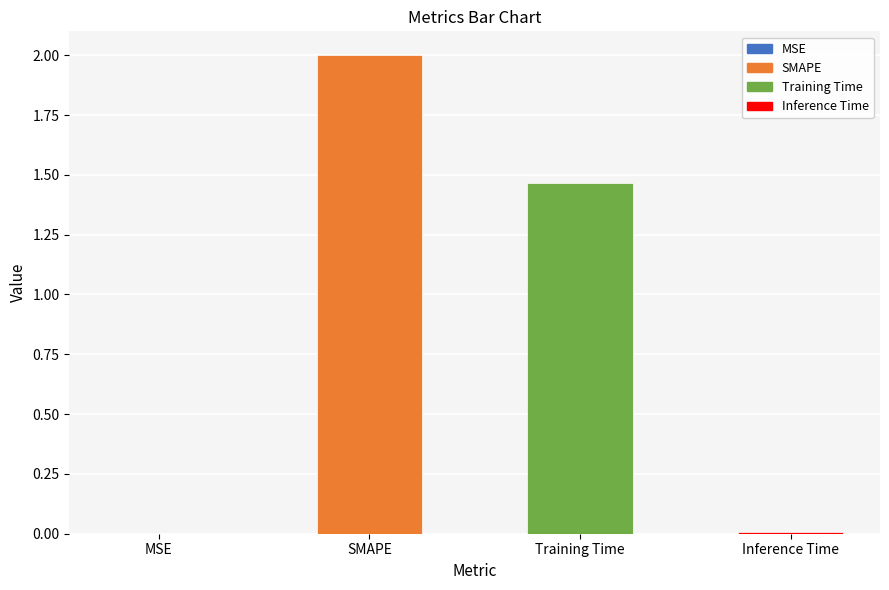

The value at SMAPE is 3.0. True or false?

False